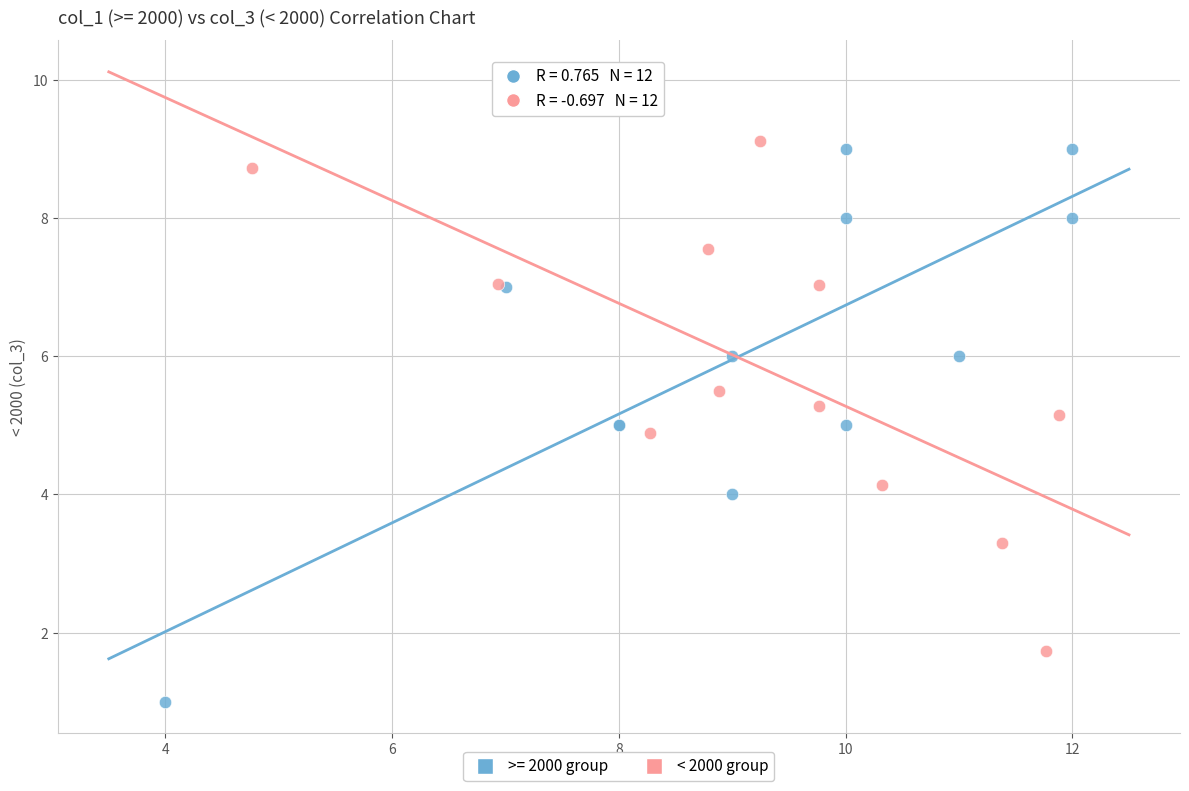

Which series contains the lowest Y value?

>= 2000 group